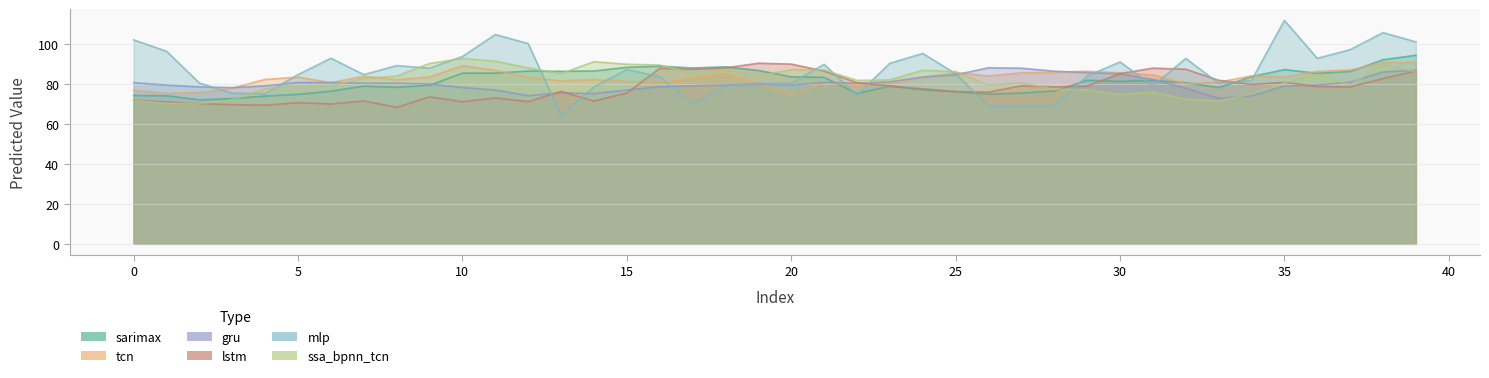

Rank the series by their maximum value, from lowest to highest.

gru, lstm, tcn, ssa_bpnn_tcn, sarimax, mlp